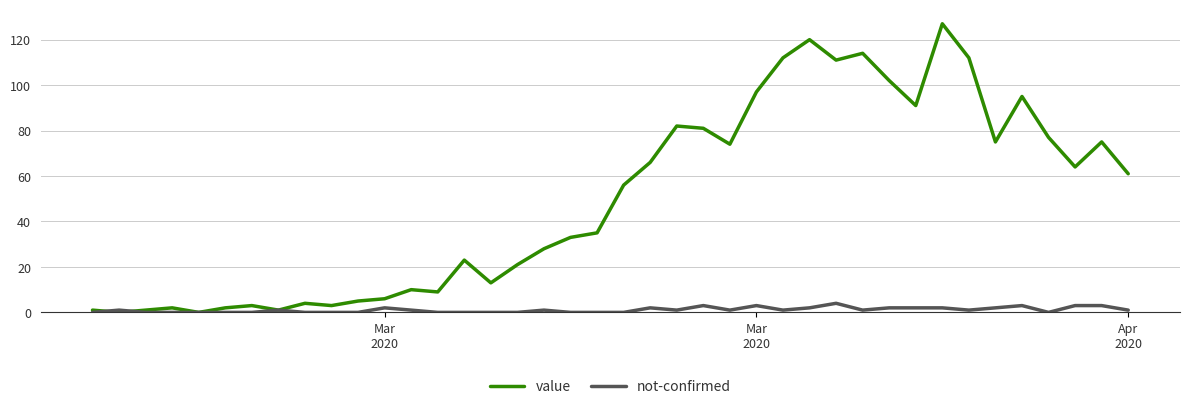

What is the maximum value for value?

127